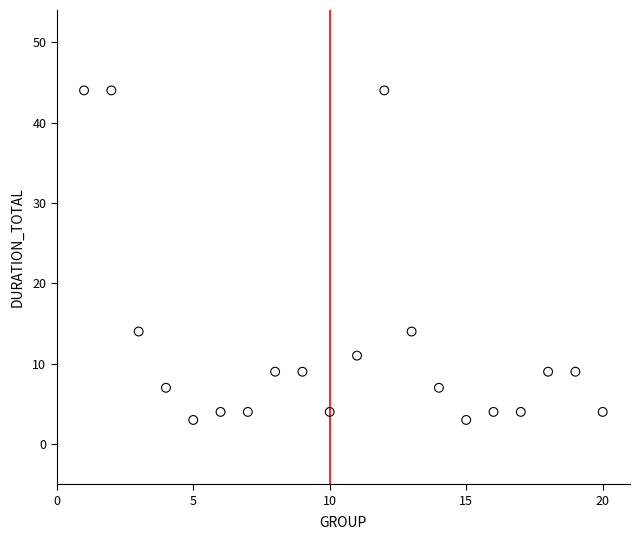

What is the range of X values (max minus min)?

19